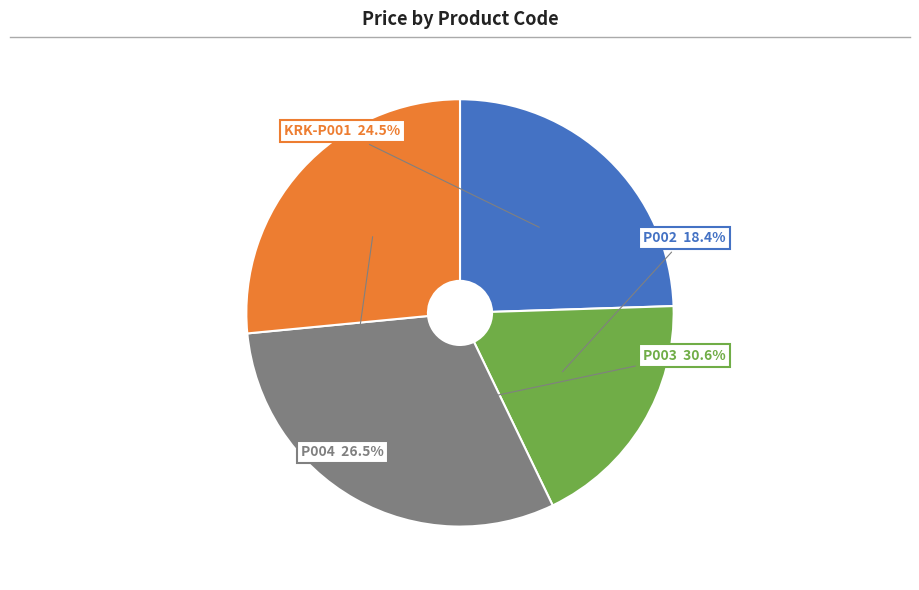

What portion of the pie excludes KRK-P001?

75.5%